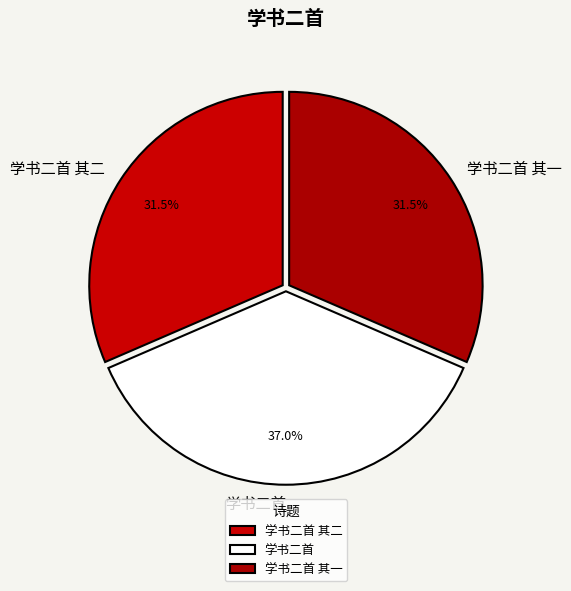

How many slices are in this pie chart?

3